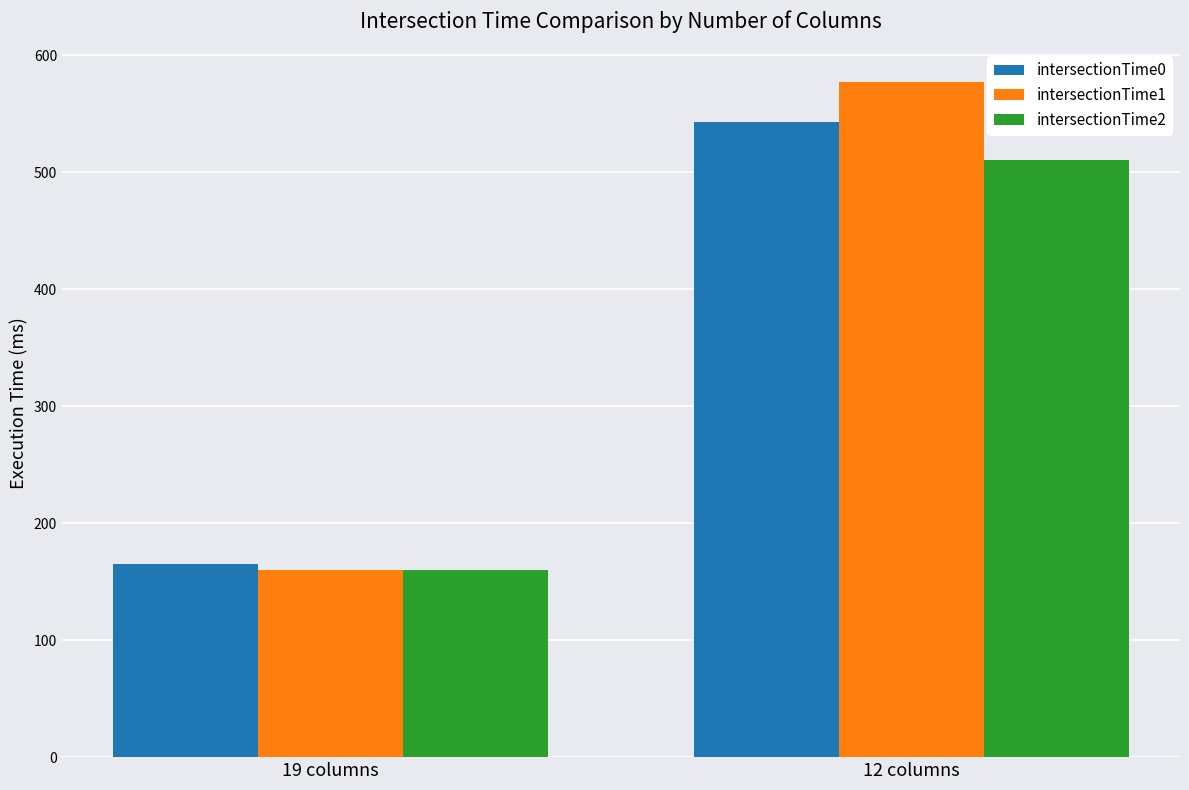

Reading left to right, what are all the values shown in this chart?

intersectionTime0: 165.0	542.7
intersectionTime1: 159.6	577.1
intersectionTime2: 160.3	510.5